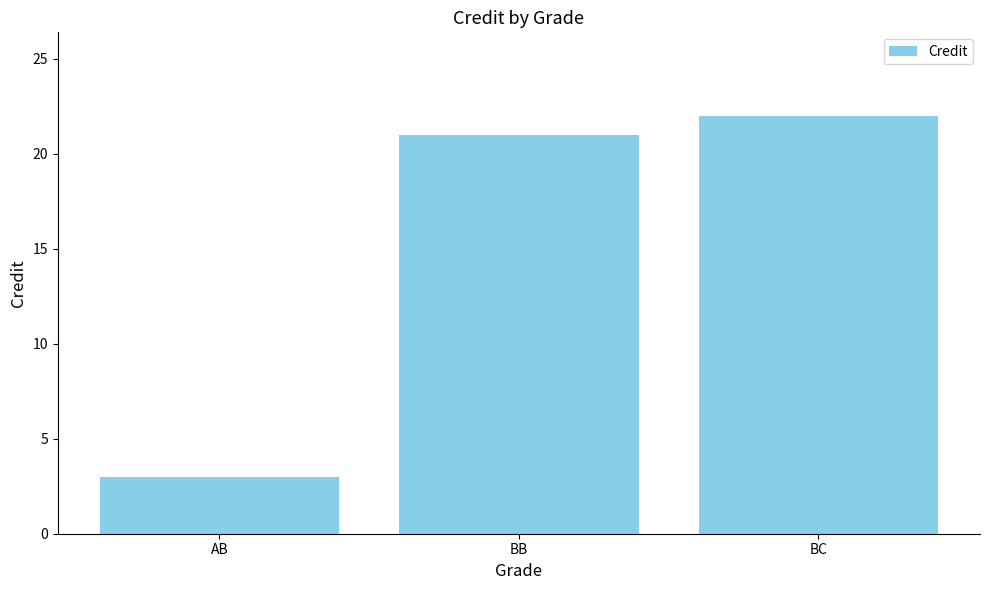

The value at BB is 10. True or false?

False